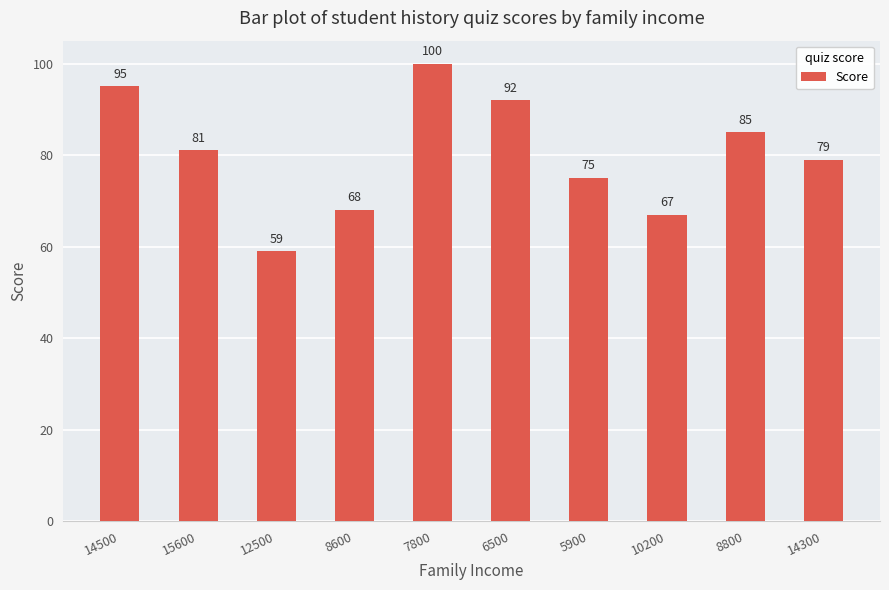

What is the greatest value displayed?

100